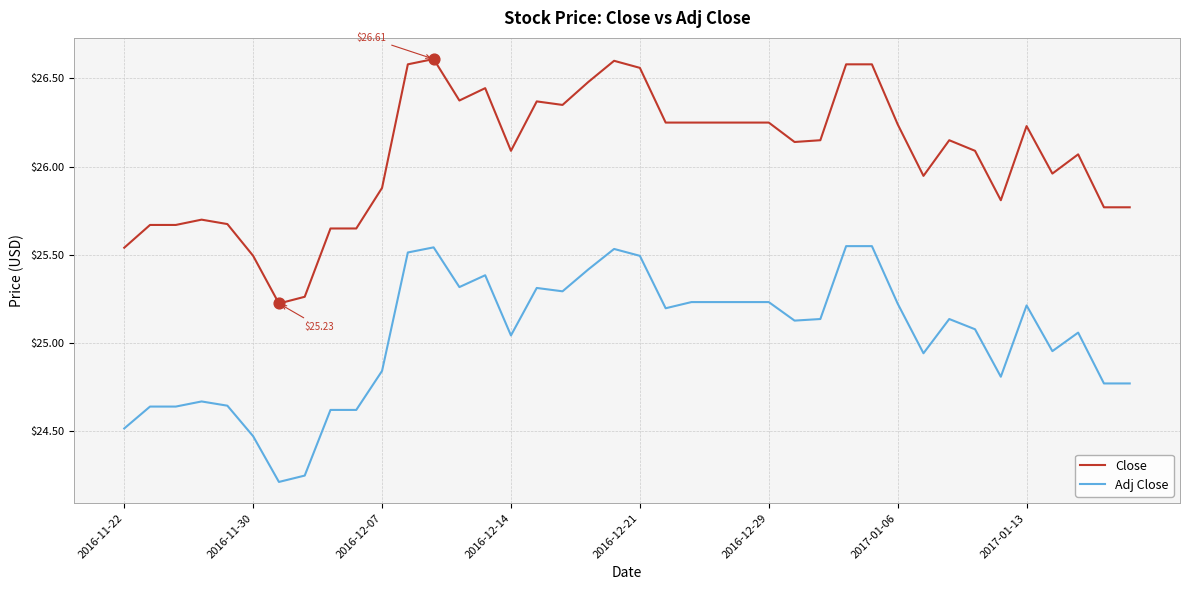

True or false: Close and Adj Close cross at least once.

False